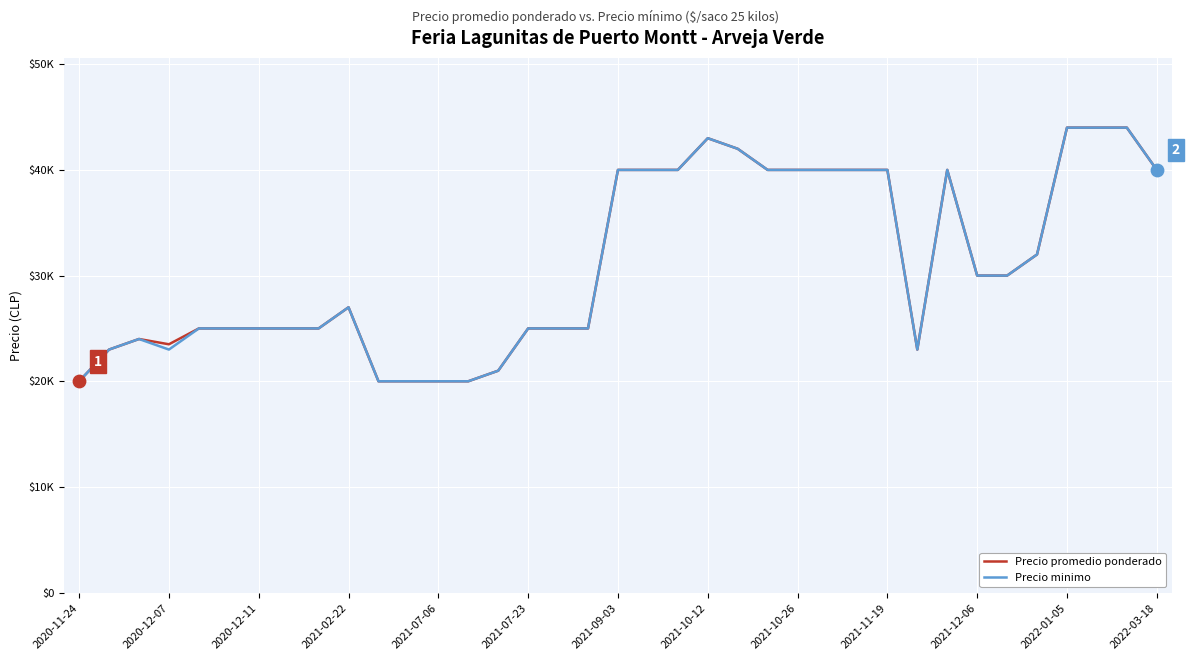

What are all the series names shown in the legend?

Precio promedio ponderado, Precio minimo